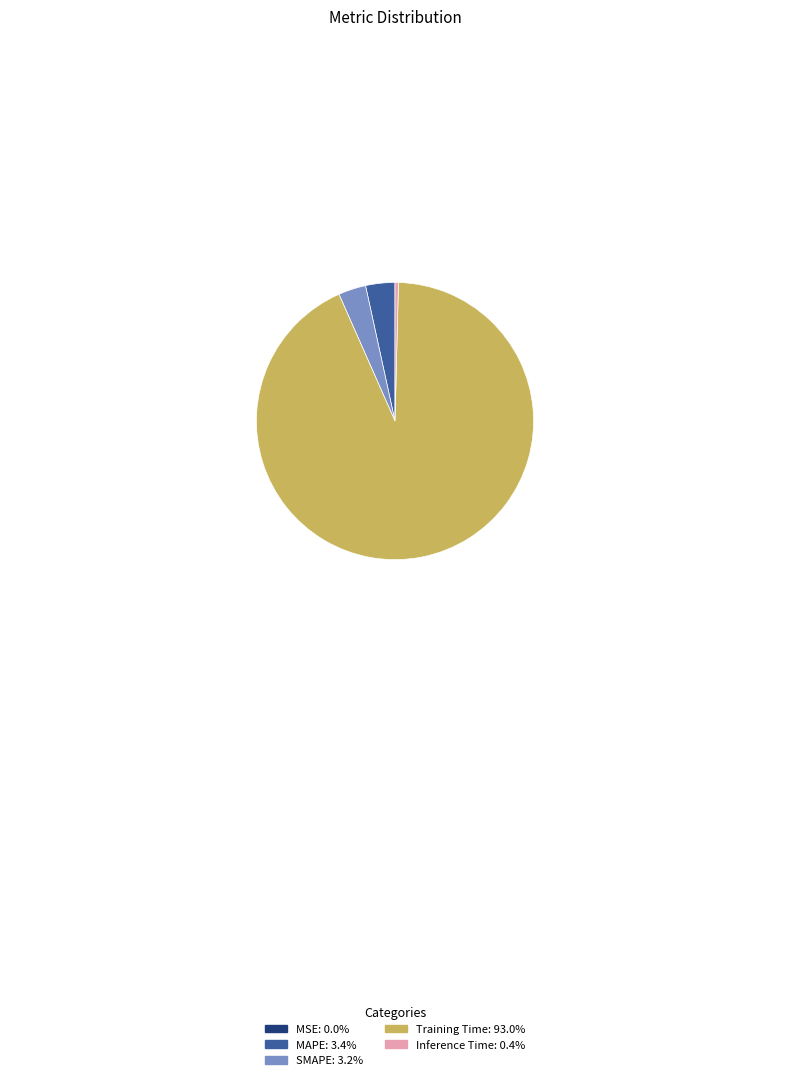

Is the sum of Training Time and Inference Time greater than half?

Yes